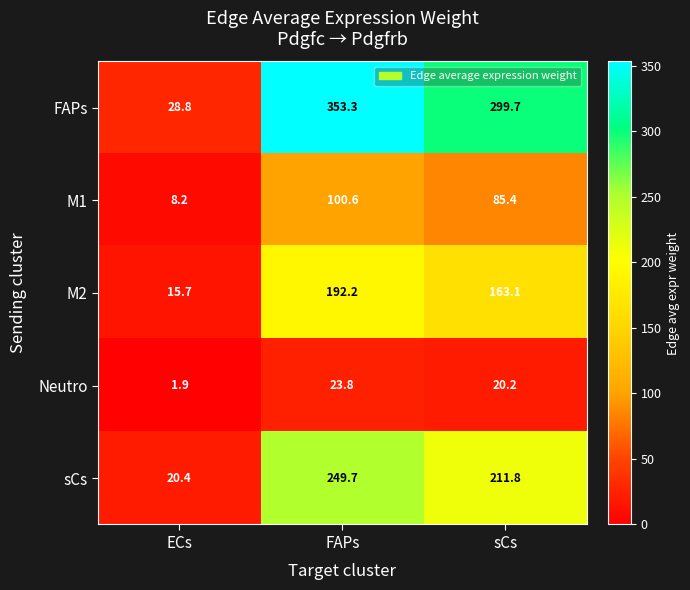

Where does the M1 series first go above 85?

FAPs